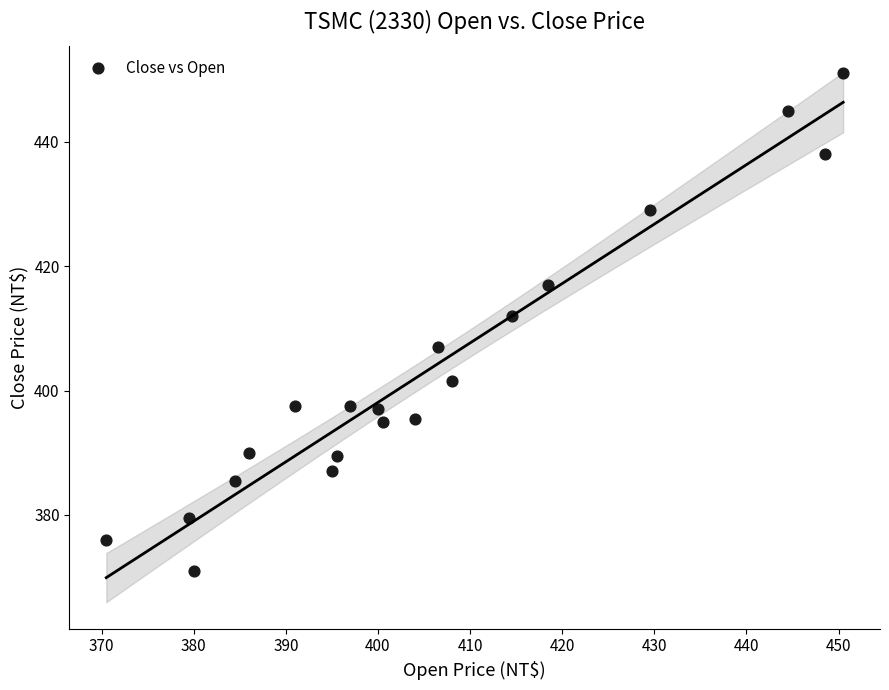

What Y value in the scatter plot is closest to 411?

412.0